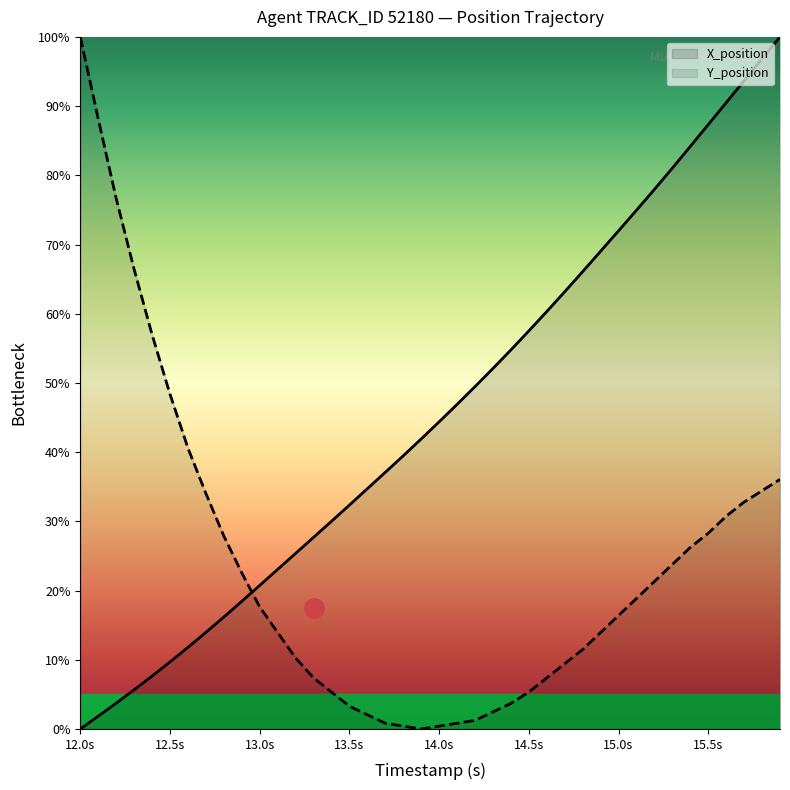

What is the difference between the maximum and minimum values in the X_position series?

100.0